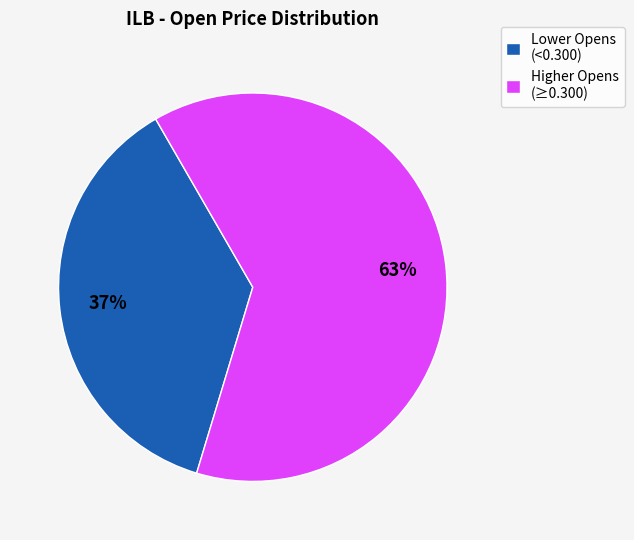

Is it true that Higher Opens (≥0.300) is 53% of the pie?

False